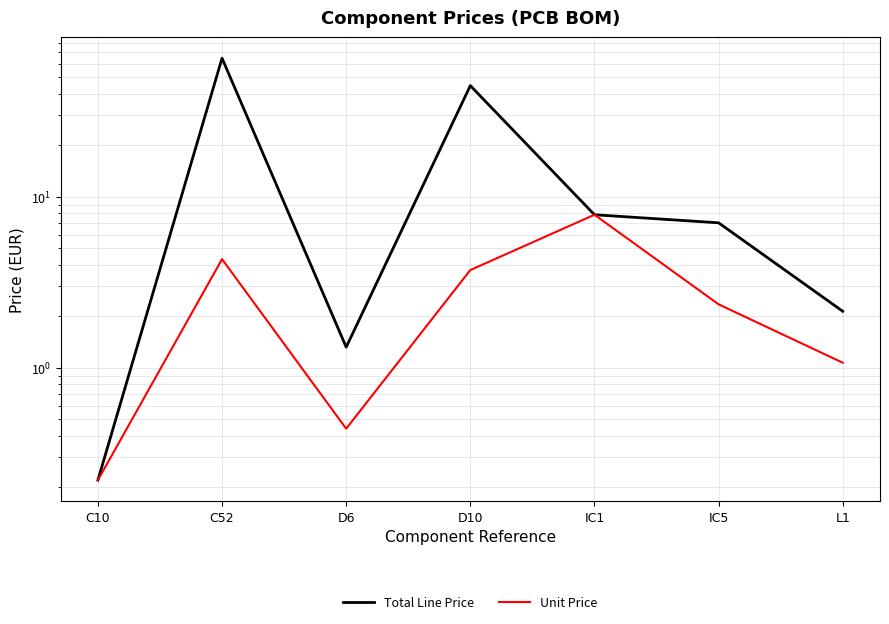

What is the approximate value of Unit Price at D6?

0.4